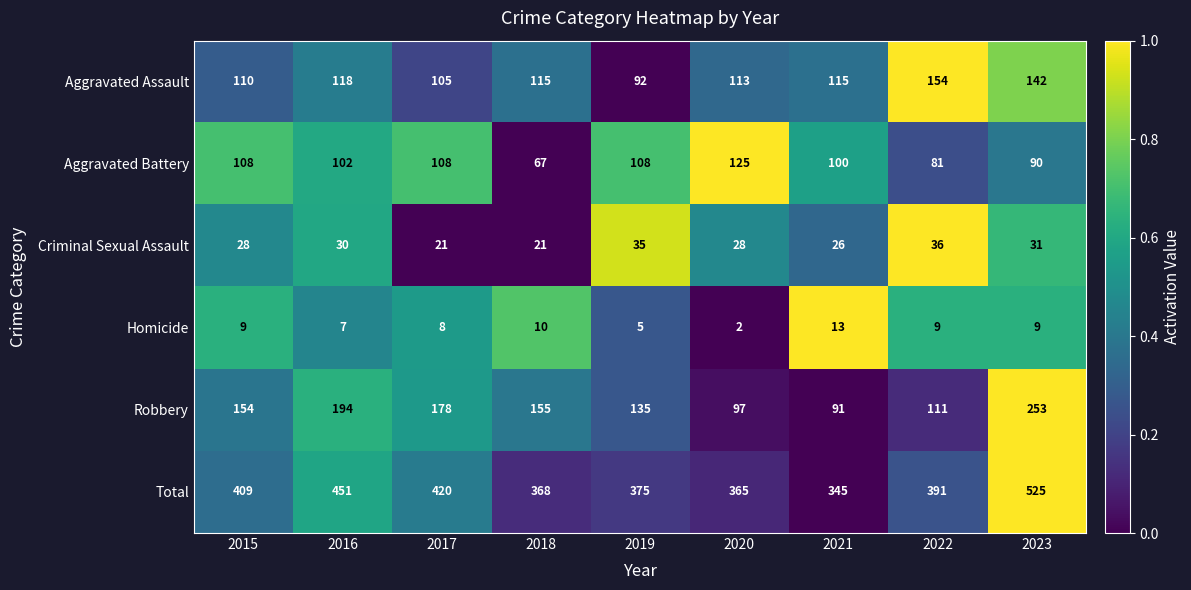

What is the sum of the Aggravated Assault values at 2021 and 2022?

269